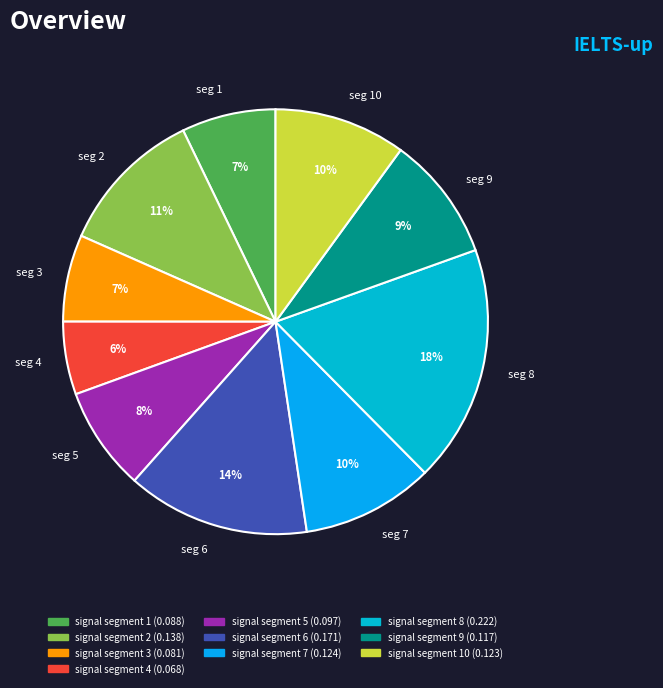

Between seg 7 and seg 3, which is larger?

seg 7